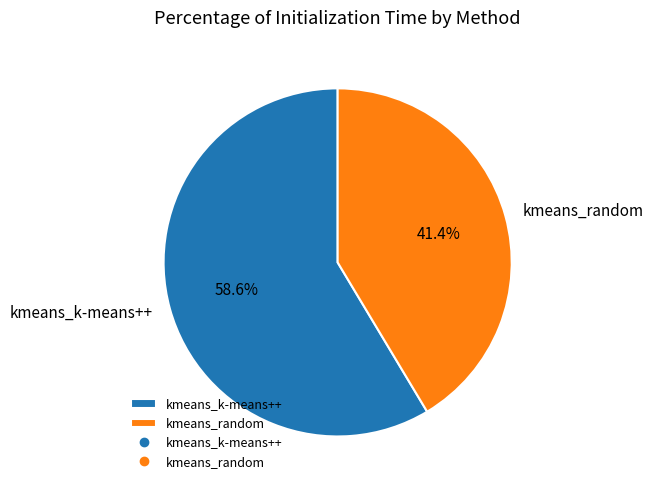

True or false: kmeans_random accounts for 34% of the total.

False